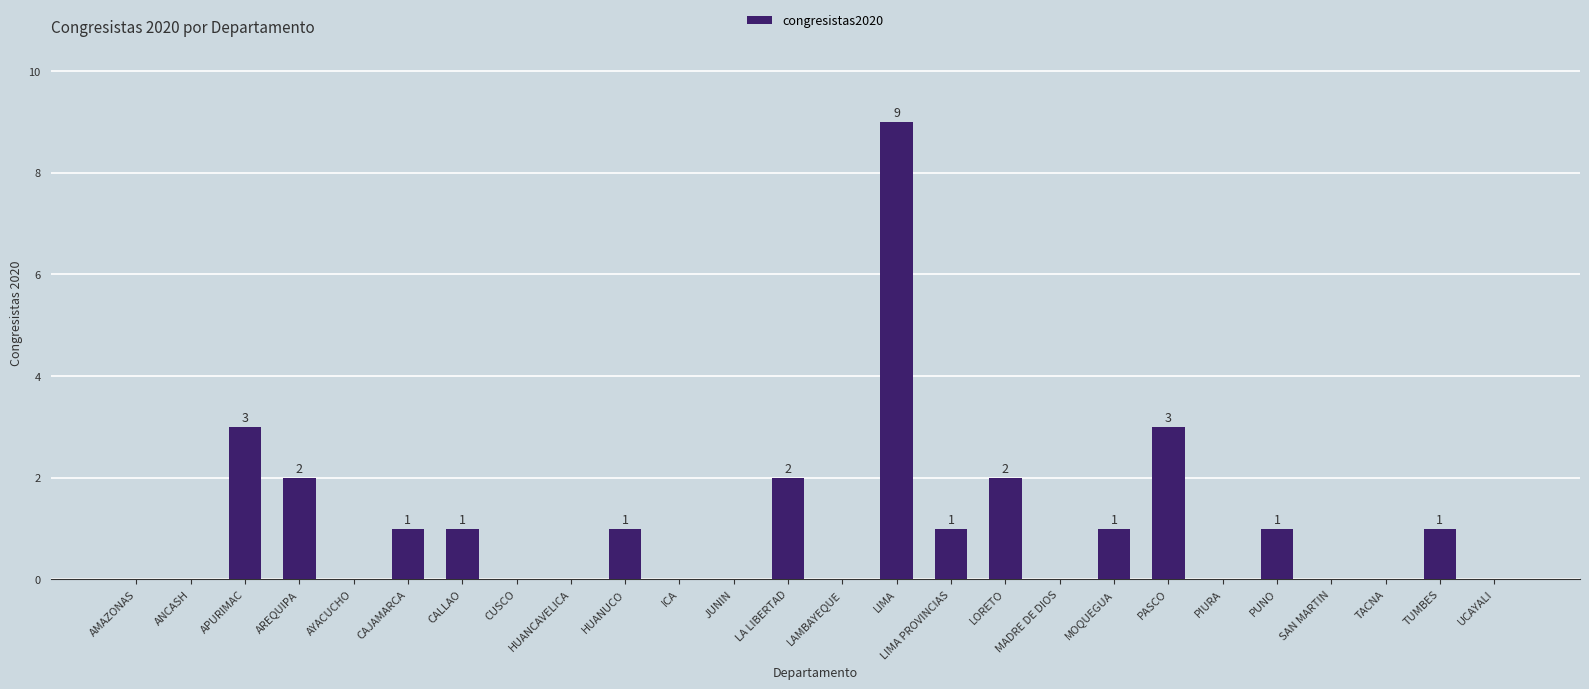

Reading left to right, extract all data points from this chart.

0	0	3	2	0	1	1	0	0	1	0	0	2	0	9	1	2	0	1	3	0	1	0	0	1	0